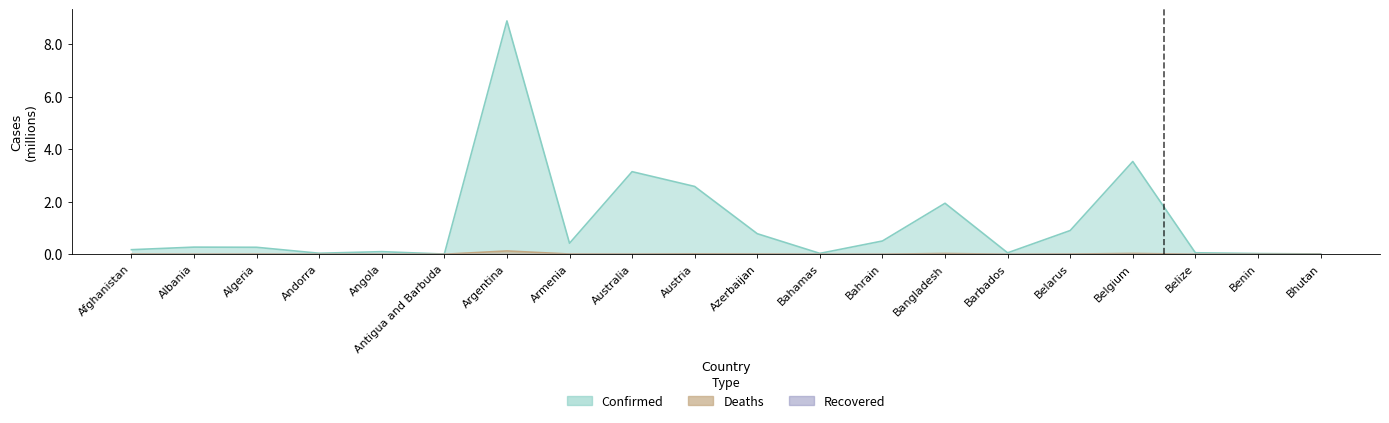

How many interior local peaks does the Deaths series have?

6